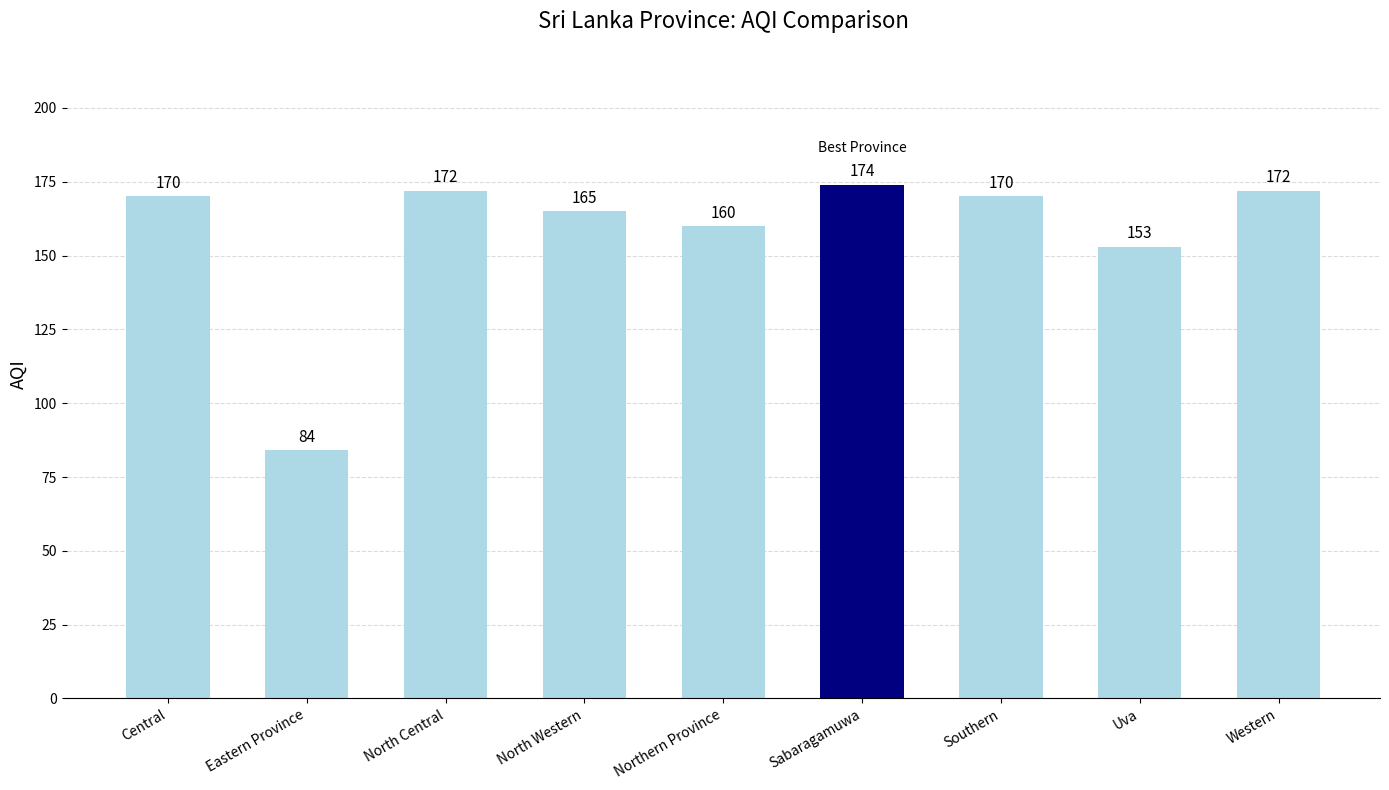

Reading left to right, extract all data points from this chart.

Central=170	Eastern Province=84	North Central=172	North Western=165	Northern Province=160	Sabaragamuwa=174	Southern=170	Uva=153	Western=172